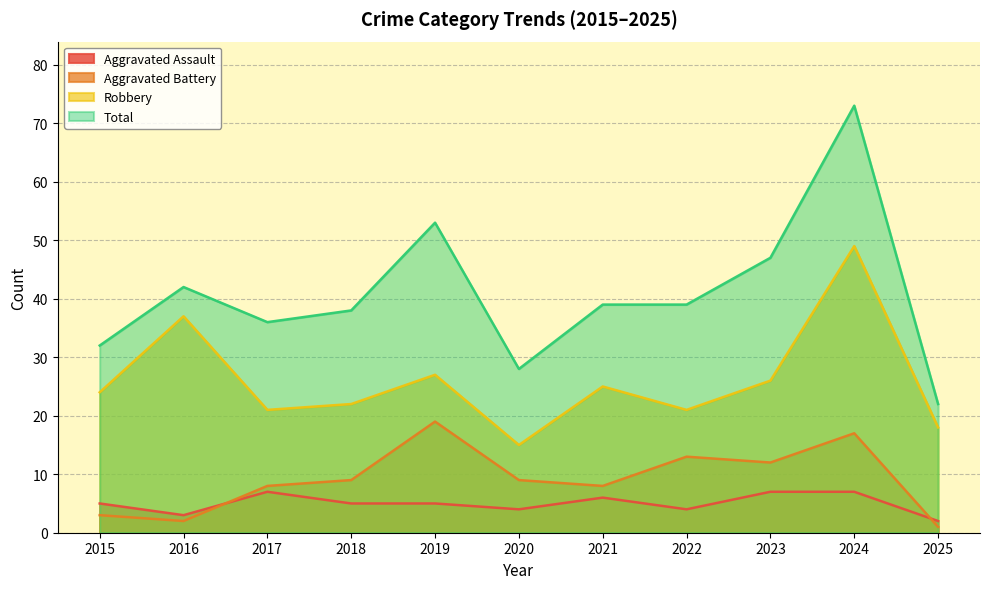

What is the difference between the maximum and minimum values in the Robbery series?

34